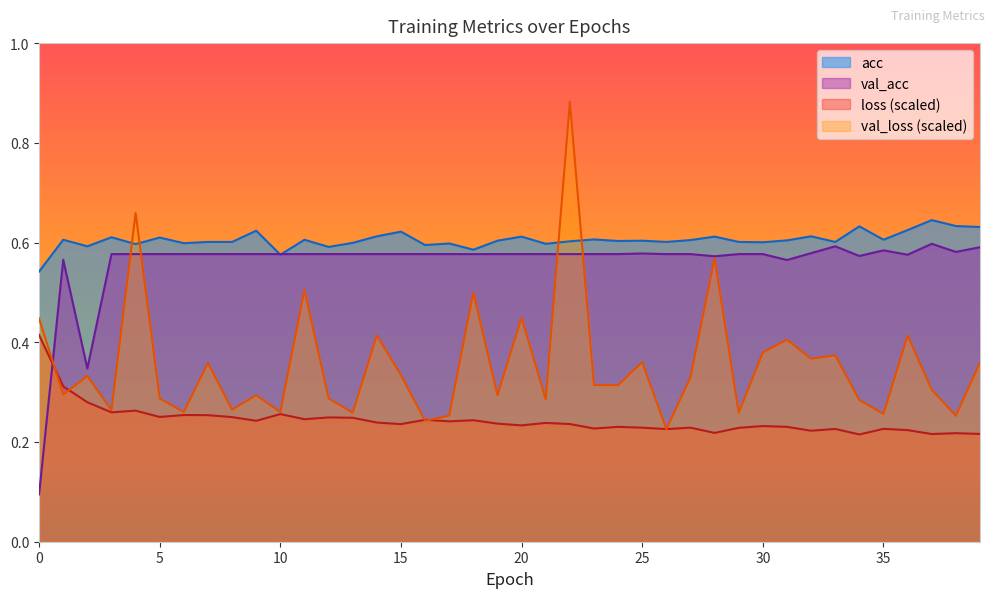

Which category has the highest value across all series?

22